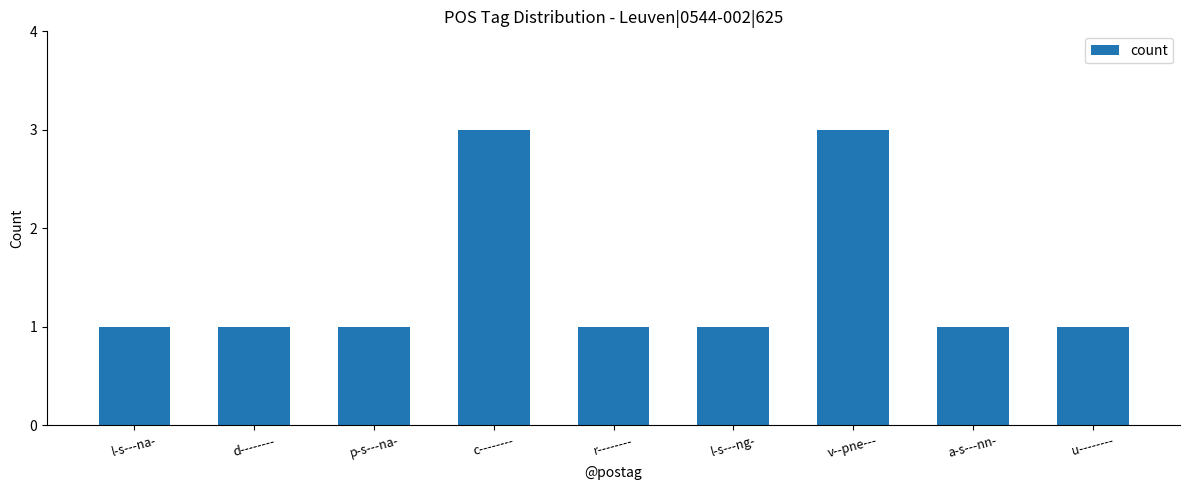

Which has a higher value, c-------- or l-s---na-?

c--------